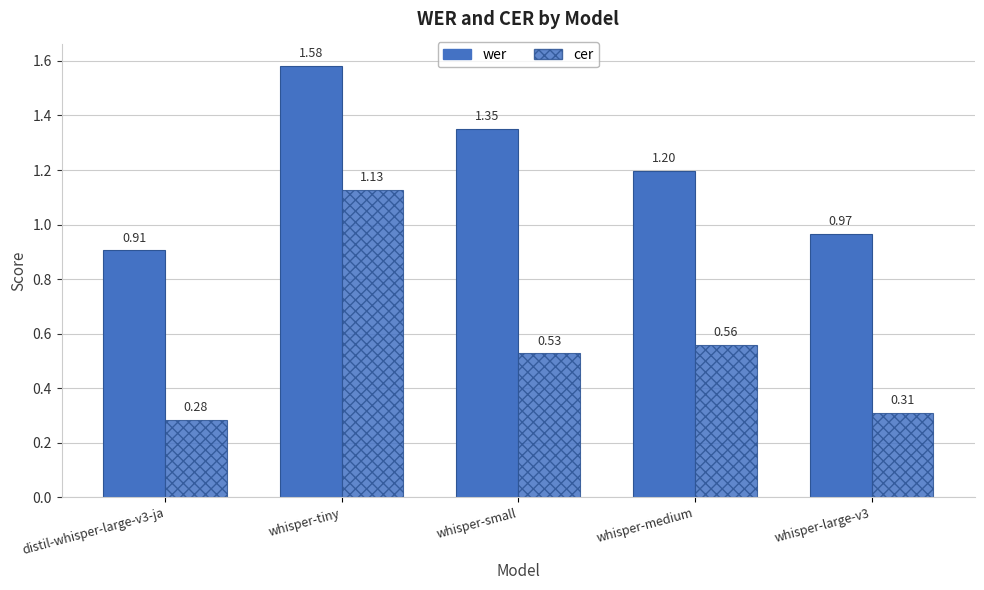

How many bars are there in total?

10